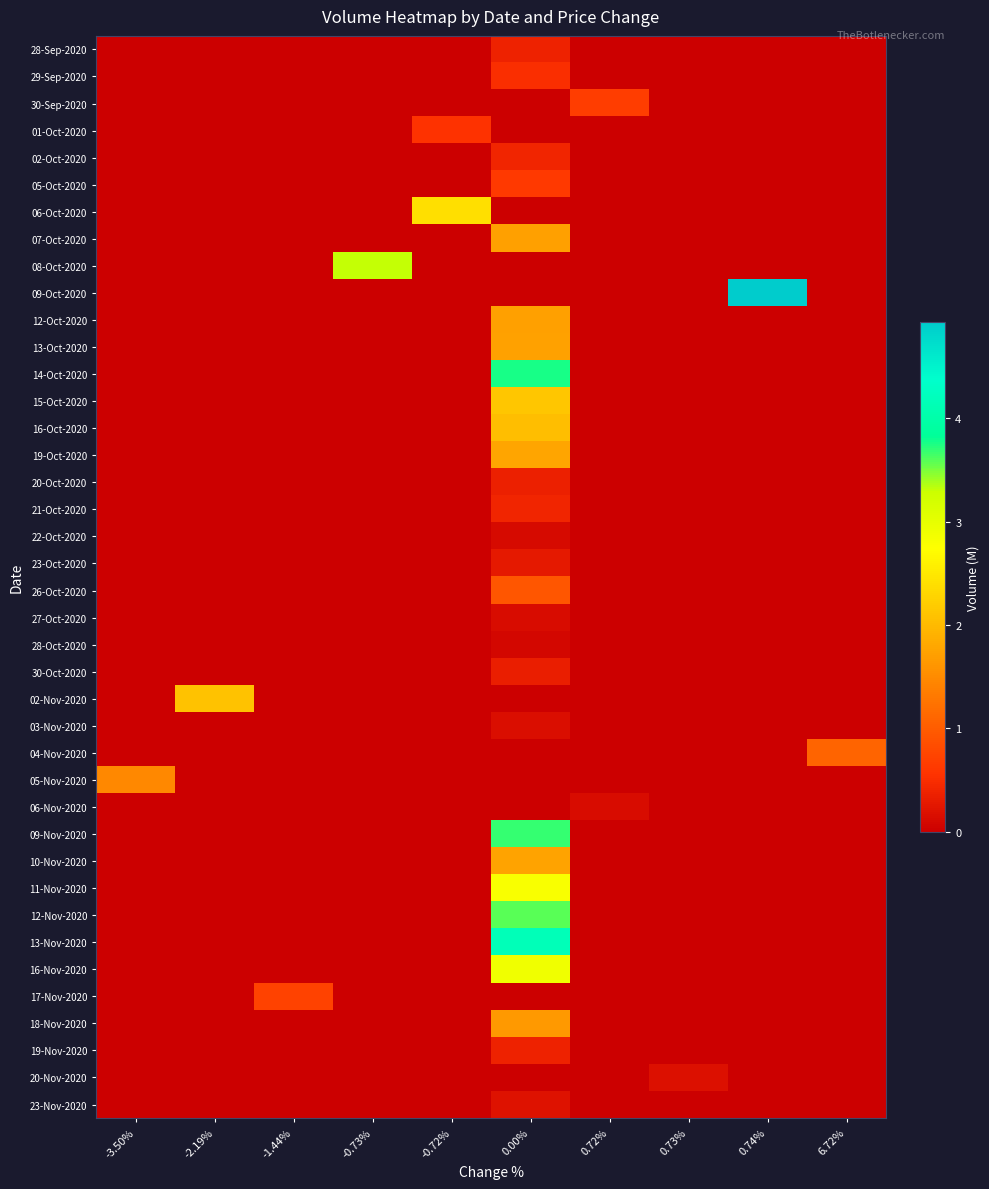

Reading left to right, what are all the values shown in this chart?

row_0: 0.0	0.0	0.0	0.0	0.0	0.4	0.0	0.0	0.0	0.0
row_1: 0.0	0.0	0.0	0.0	0.0	0.5	0.0	0.0	0.0	0.0
row_2: 0.0	0.0	0.0	0.0	0.0	0.0	0.7	0.0	0.0	0.0
row_3: 0.0	0.0	0.0	0.0	0.6	0.0	0.0	0.0	0.0	0.0
row_4: 0.0	0.0	0.0	0.0	0.0	0.4	0.0	0.0	0.0	0.0
row_5: 0.0	0.0	0.0	0.0	0.0	0.6	0.0	0.0	0.0	0.0
row_6: 0.0	0.0	0.0	0.0	2.4	0.0	0.0	0.0	0.0	0.0
row_7: 0.0	0.0	0.0	0.0	0.0	1.7	0.0	0.0	0.0	0.0
row_8: 0.0	0.0	0.0	3.3	0.0	0.0	0.0	0.0	0.0	0.0
row_9: 0.0	0.0	0.0	0.0	0.0	0.0	0.0	0.0	4.9	0.0
row_10: 0.0	0.0	0.0	0.0	0.0	1.7	0.0	0.0	0.0	0.0
row_11: 0.0	0.0	0.0	0.0	0.0	1.7	0.0	0.0	0.0	0.0
row_12: 0.0	0.0	0.0	0.0	0.0	3.8	0.0	0.0	0.0	0.0
row_13: 0.0	0.0	0.0	0.0	0.0	2.1	0.0	0.0	0.0	0.0
row_14: 0.0	0.0	0.0	0.0	0.0	2.1	0.0	0.0	0.0	0.0
row_15: 0.0	0.0	0.0	0.0	0.0	1.8	0.0	0.0	0.0	0.0
row_16: 0.0	0.0	0.0	0.0	0.0	0.4	0.0	0.0	0.0	0.0
row_17: 0.0	0.0	0.0	0.0	0.0	0.4	0.0	0.0	0.0	0.0
row_18: 0.0	0.0	0.0	0.0	0.0	0.1	0.0	0.0	0.0	0.0
row_19: 0.0	0.0	0.0	0.0	0.0	0.3	0.0	0.0	0.0	0.0
row_20: 0.0	0.0	0.0	0.0	0.0	0.9	0.0	0.0	0.0	0.0
row_21: 0.0	0.0	0.0	0.0	0.0	0.1	0.0	0.0	0.0	0.0
row_22: 0.0	0.0	0.0	0.0	0.0	0.1	0.0	0.0	0.0	0.0
row_23: 0.0	0.0	0.0	0.0	0.0	0.3	0.0	0.0	0.0	0.0
row_24: 0.0	2.1	0.0	0.0	0.0	0.0	0.0	0.0	0.0	0.0
row_25: 0.0	0.0	0.0	0.0	0.0	0.2	0.0	0.0	0.0	0.0
row_26: 0.0	0.0	0.0	0.0	0.0	0.0	0.0	0.0	0.0	1.1
row_27: 1.5	0.0	0.0	0.0	0.0	0.0	0.0	0.0	0.0	0.0
row_28: 0.0	0.0	0.0	0.0	0.0	0.0	0.1	0.0	0.0	0.0
row_29: 0.0	0.0	0.0	0.0	0.0	3.7	0.0	0.0	0.0	0.0
row_30: 0.0	0.0	0.0	0.0	0.0	1.8	0.0	0.0	0.0	0.0
row_31: 0.0	0.0	0.0	0.0	0.0	2.8	0.0	0.0	0.0	0.0
row_32: 0.0	0.0	0.0	0.0	0.0	3.6	0.0	0.0	0.0	0.0
row_33: 0.0	0.0	0.0	0.0	0.0	4.2	0.0	0.0	0.0	0.0
row_34: 0.0	0.0	0.0	0.0	0.0	2.9	0.0	0.0	0.0	0.0
row_35: 0.0	0.0	0.7	0.0	0.0	0.0	0.0	0.0	0.0	0.0
row_36: 0.0	0.0	0.0	0.0	0.0	1.6	0.0	0.0	0.0	0.0
row_37: 0.0	0.0	0.0	0.0	0.0	0.4	0.0	0.0	0.0	0.0
row_38: 0.0	0.0	0.0	0.0	0.0	0.0	0.0	0.2	0.0	0.0
row_39: 0.0	0.0	0.0	0.0	0.0	0.2	0.0	0.0	0.0	0.0